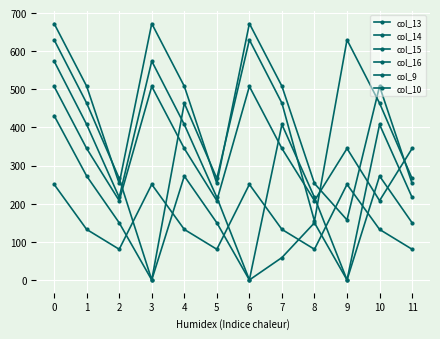

Between 0 and 7, which series saw the biggest shift?

col_15